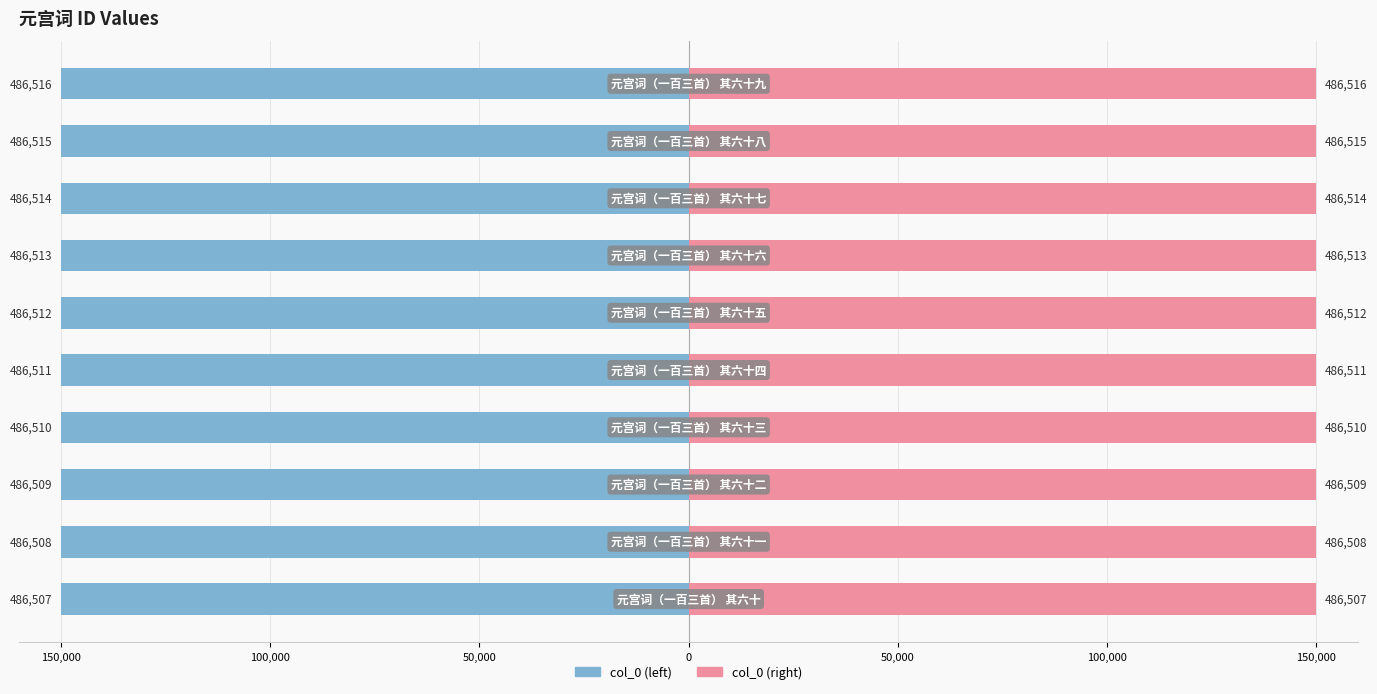

List the series in order of their peak value, highest first.

col_0 (right), col_0 (left)